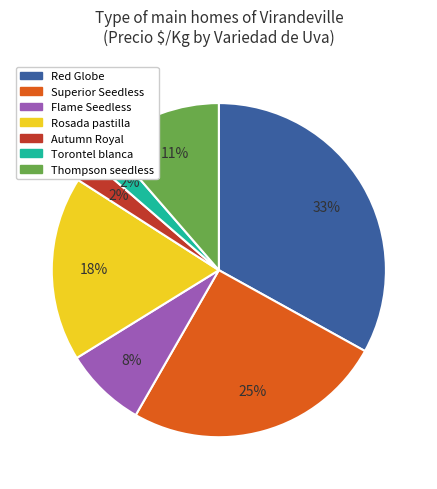

To the nearest percent, what is the average slice percentage?

14%